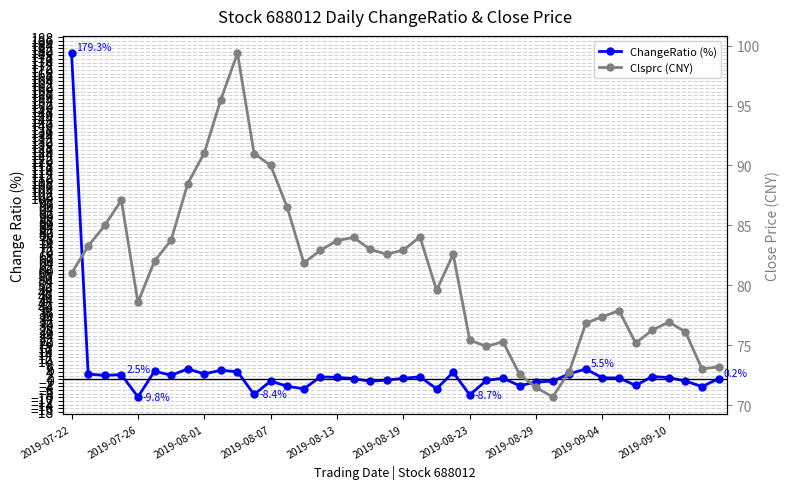

List the series in order of their overall mean, lowest first.

ChangeRatio (%), Clsprc (CNY)